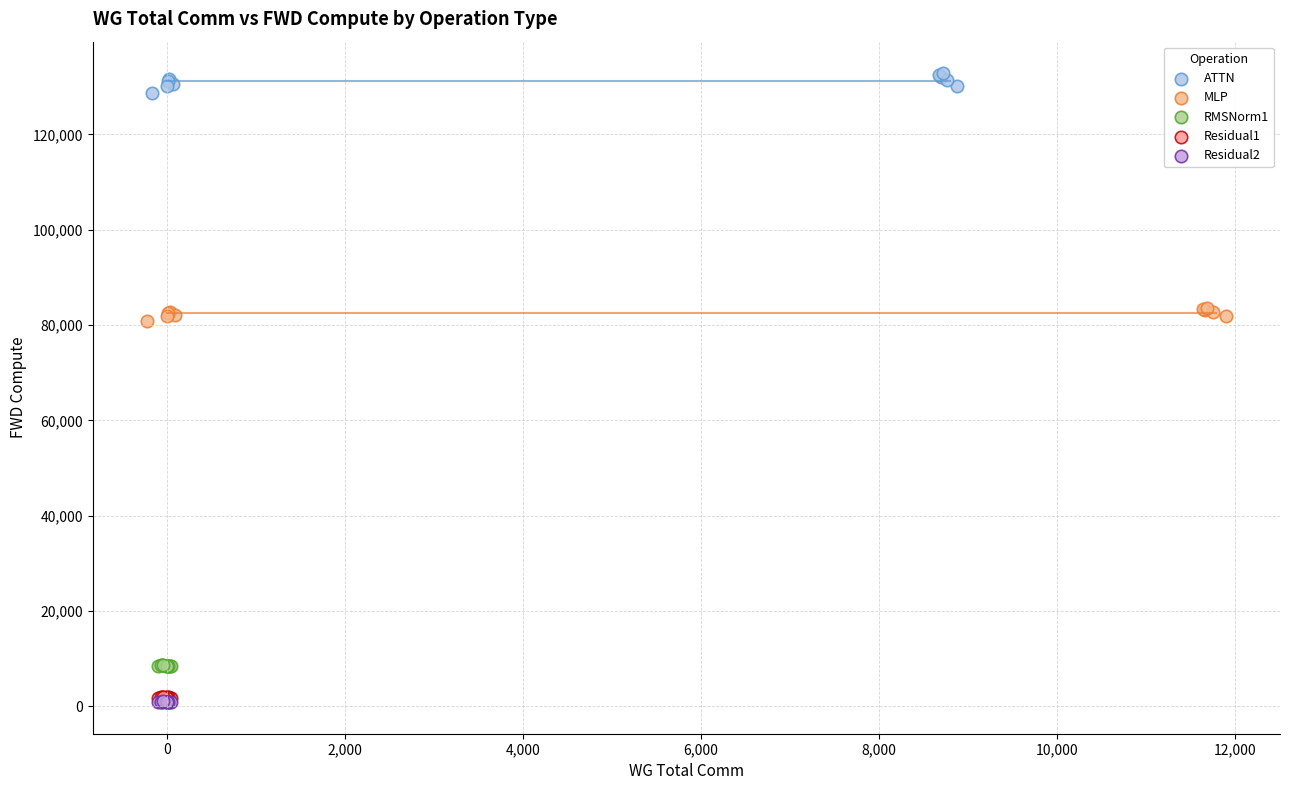

Which series reaches the maximum Y coordinate?

ATTN